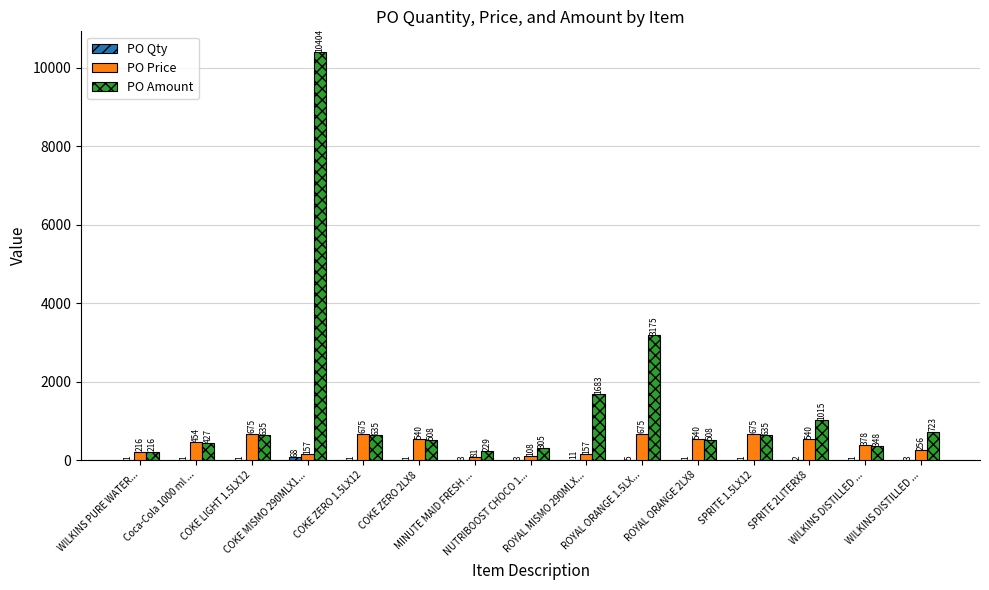

How many data points in PO Amount are above 635?

8